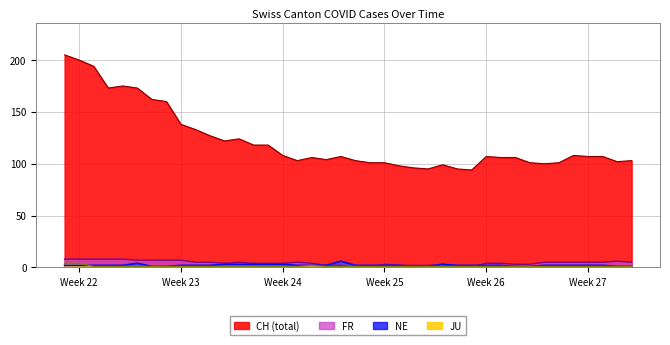

How many lines are shown in the chart?

4